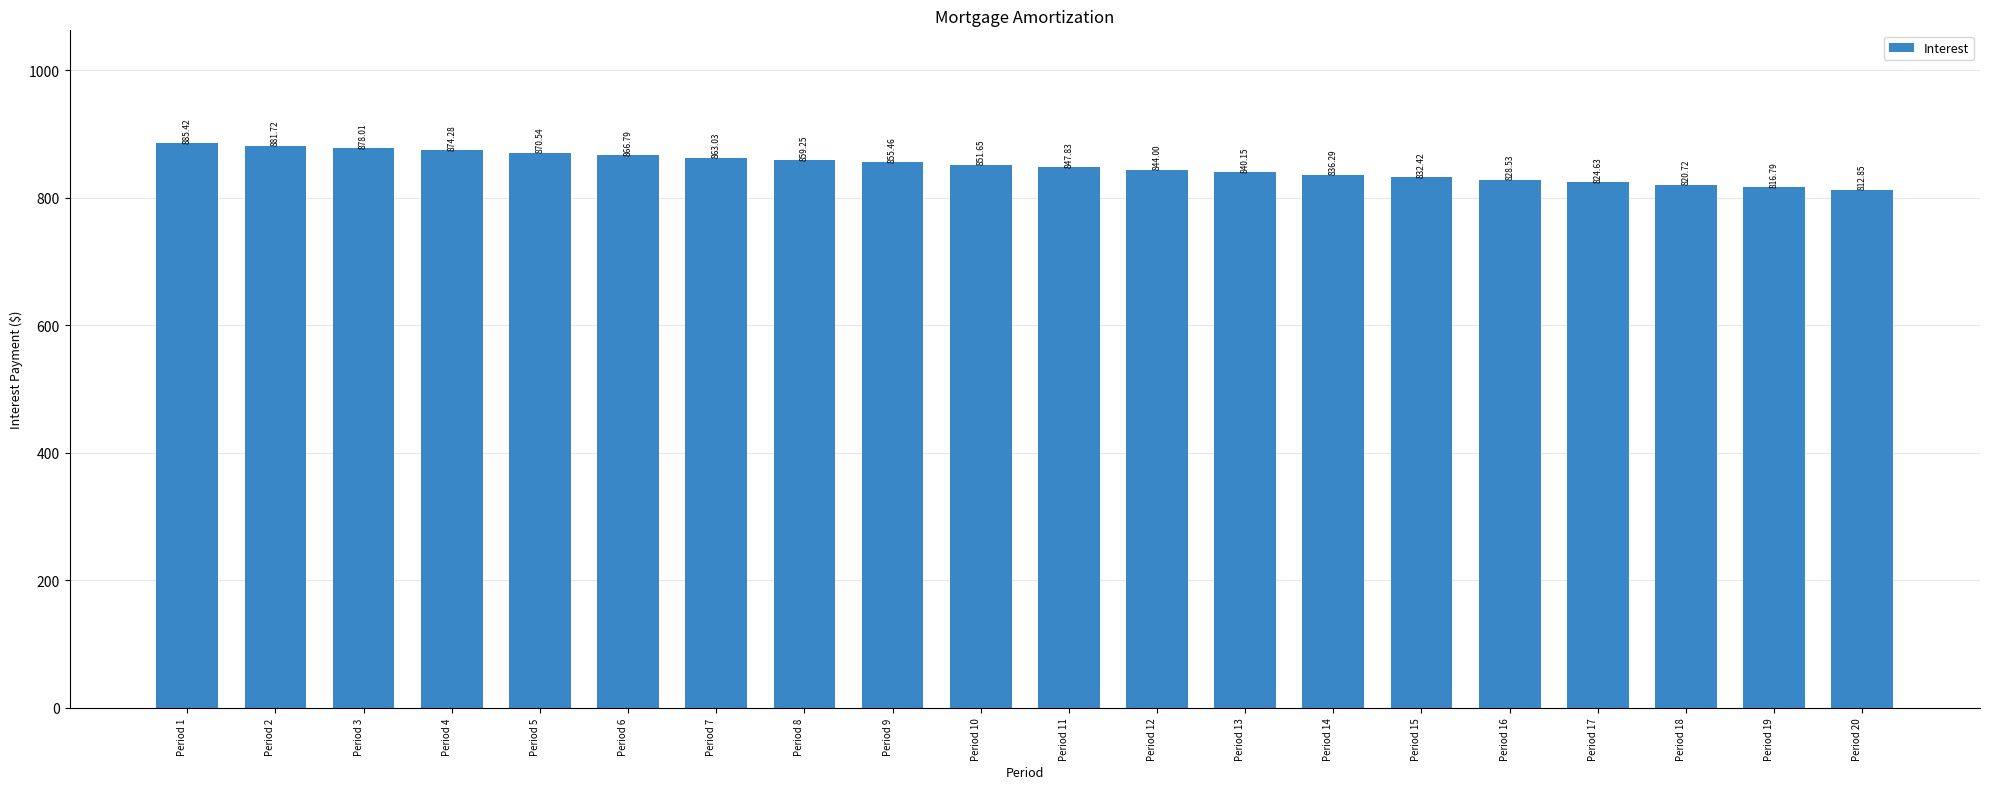

Is it true that the value at Period 13 is 840.1?

True